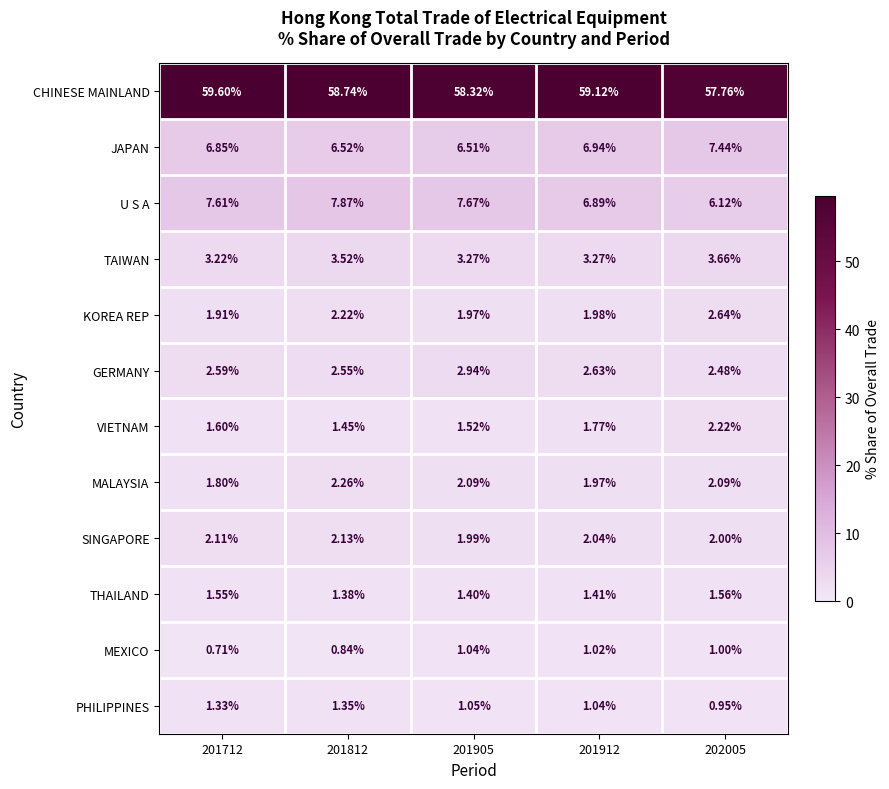

Which series changed the most between 201812 and 201905?

CHINESE MAINLAND